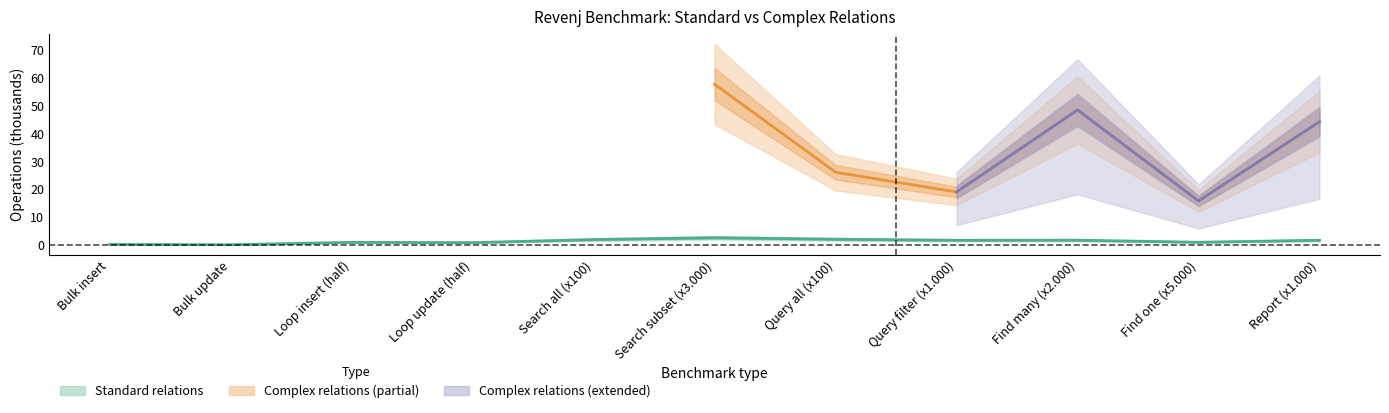

What is the minimum value shown in the chart?

0.1